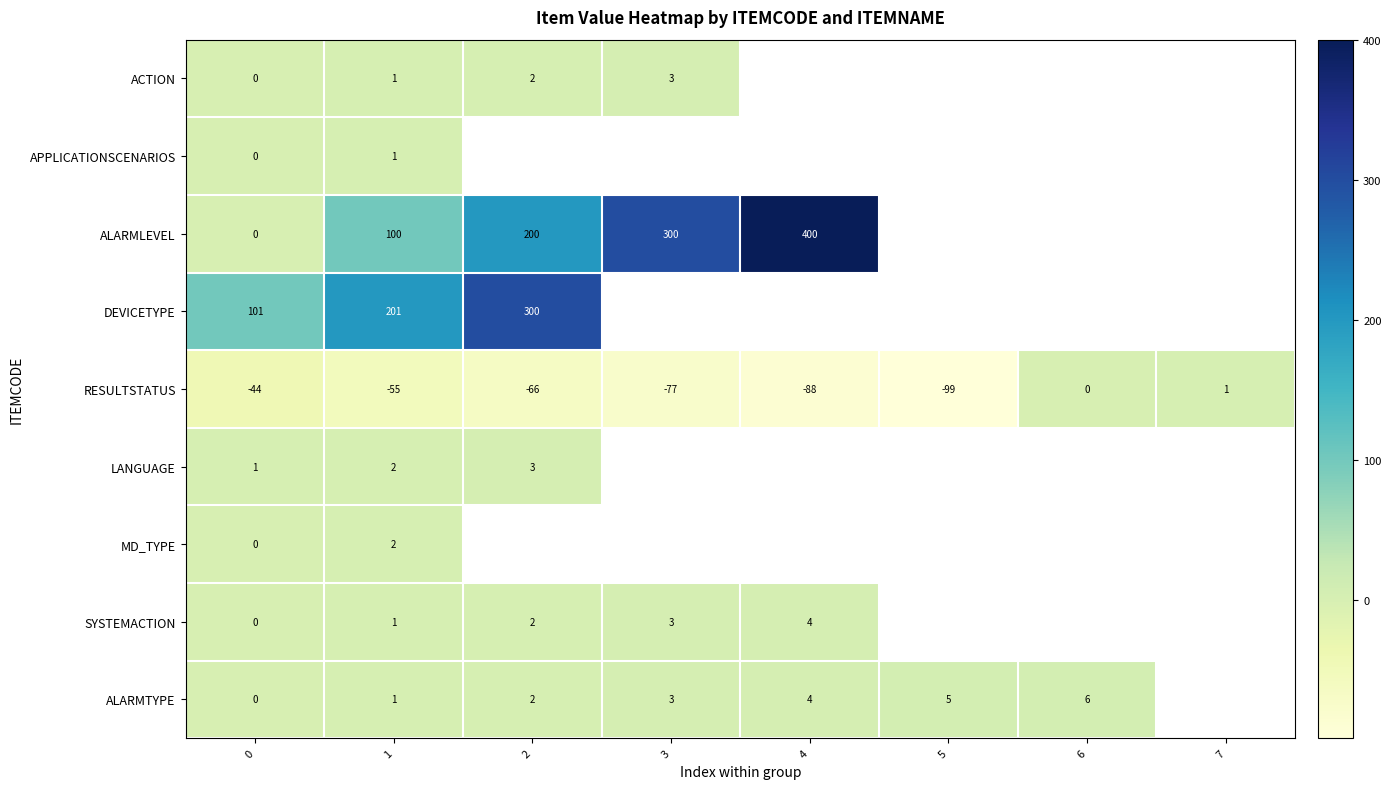

What is the maximum value shown in the chart?

400.0